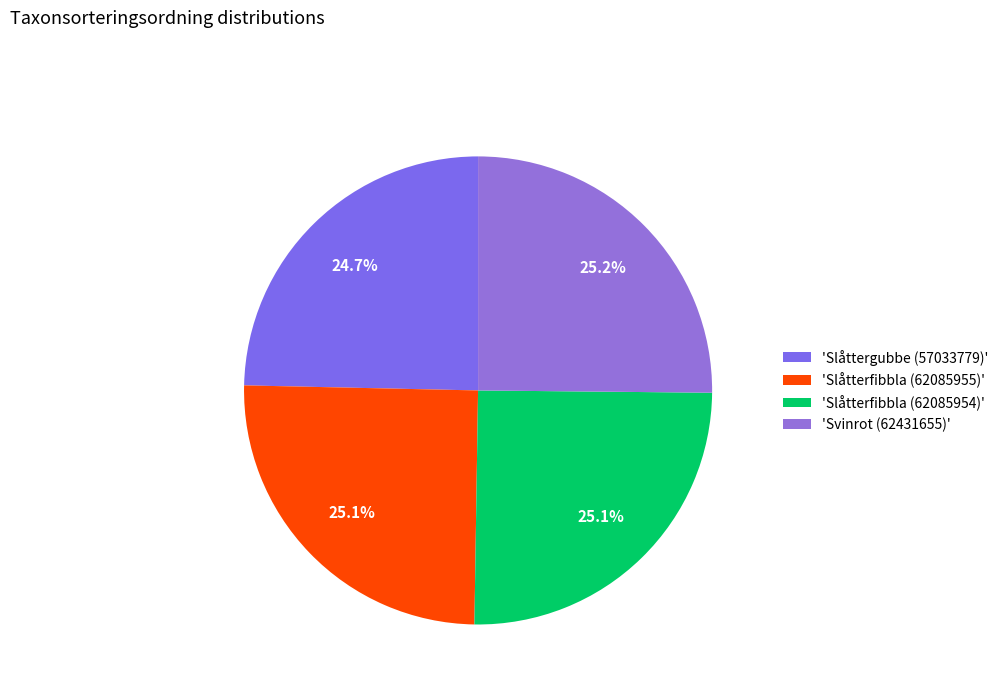

How many slices are in this pie chart?

4